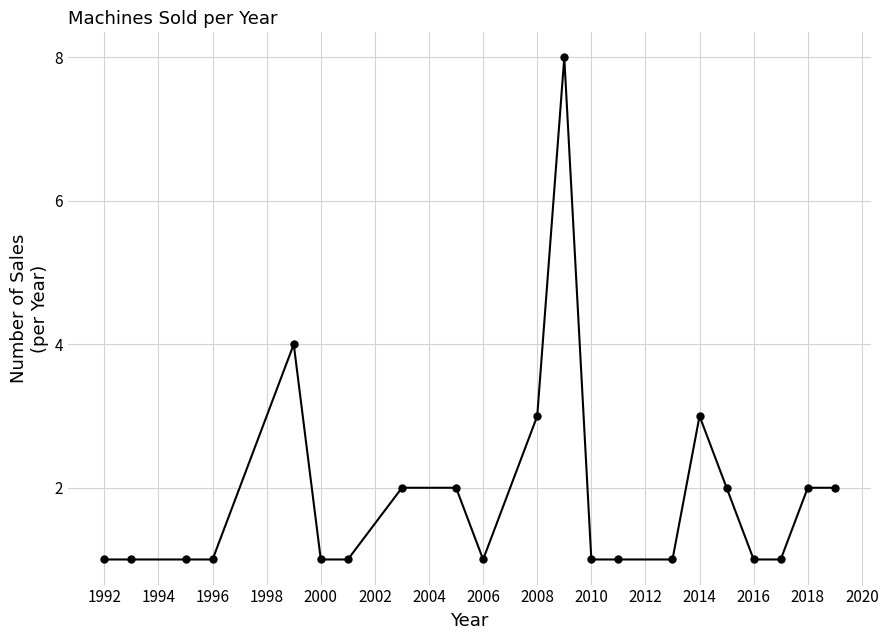

True or false: the data has more than 0 interior local peaks.

True